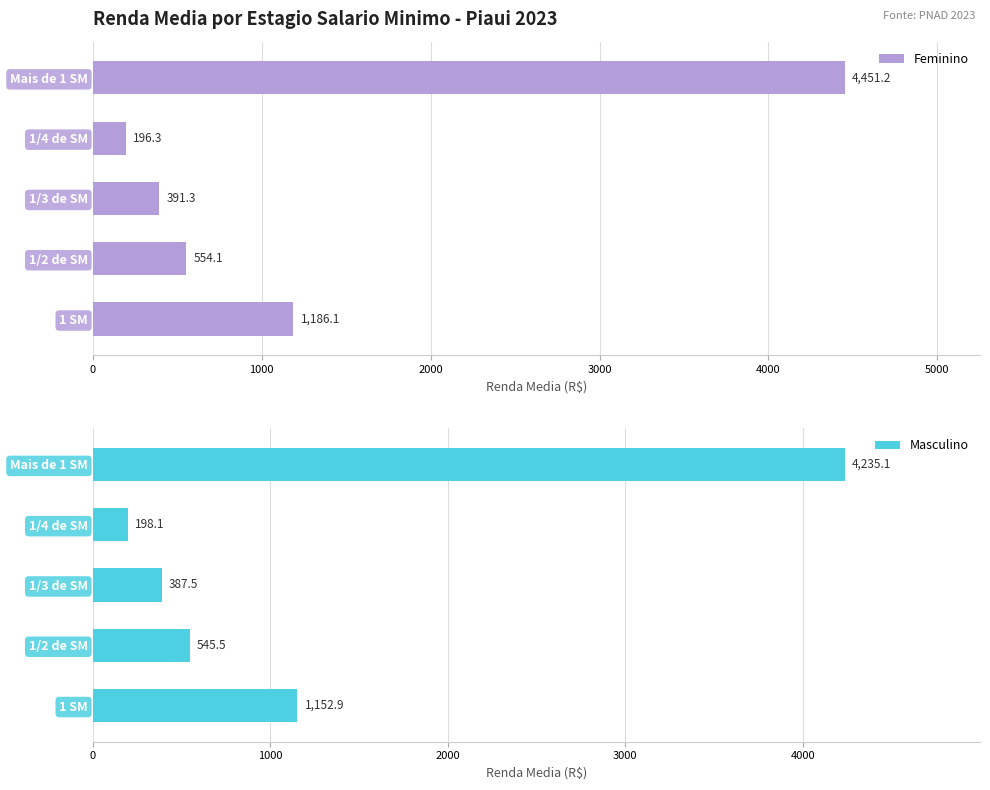

What is the sum of the Feminino values at 1 SM and 1/3 de SM?

1577.4